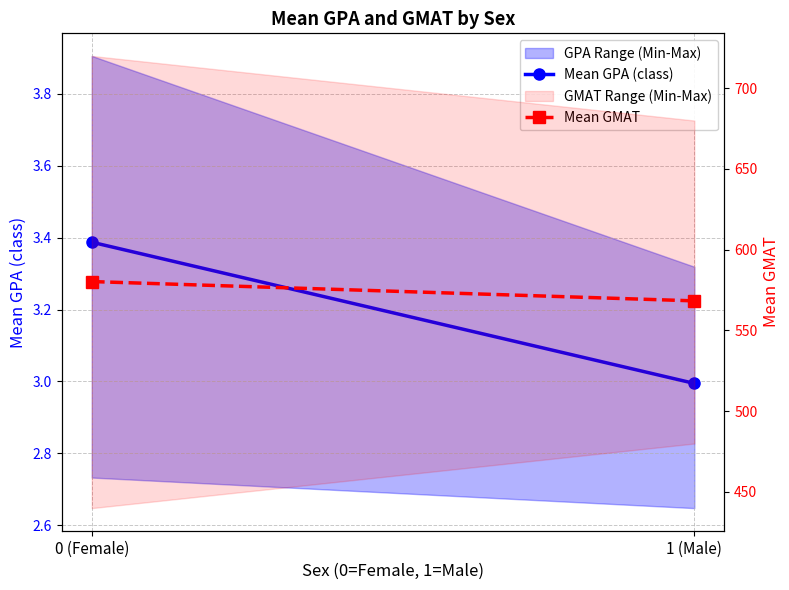

Rank the series by their average value, from lowest to highest.

Mean GPA (class), Mean GMAT